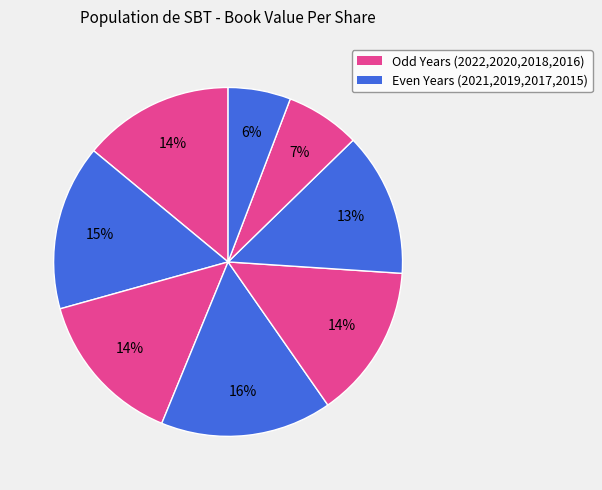

Which slice is the largest?

2019